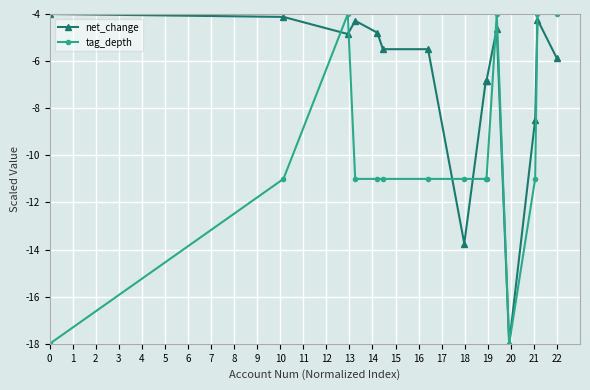

What is the lowest value of the tag_depth series?

-18.0